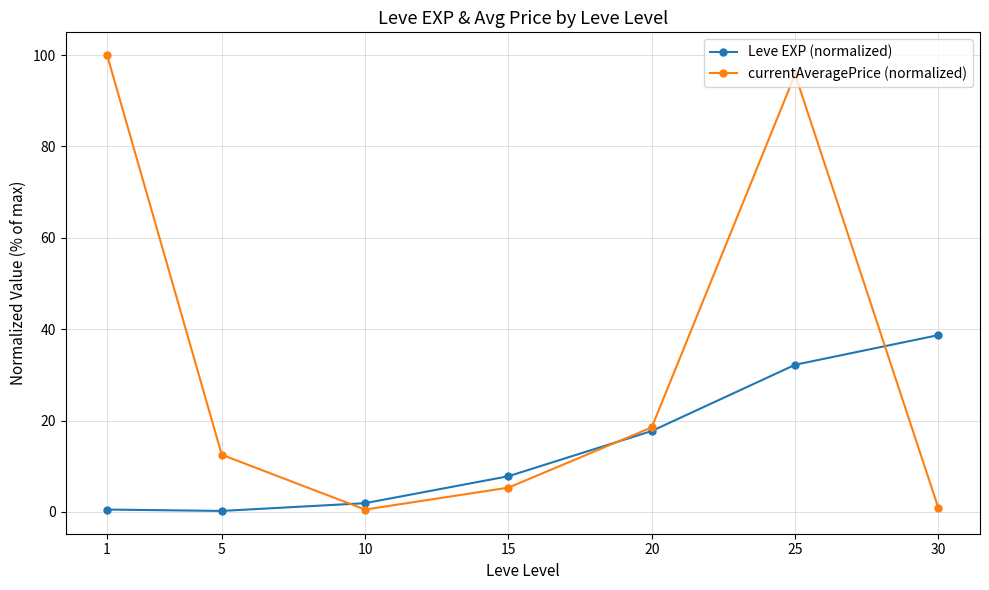

How many values in the Leve EXP (normalized) series exceed 7?

4